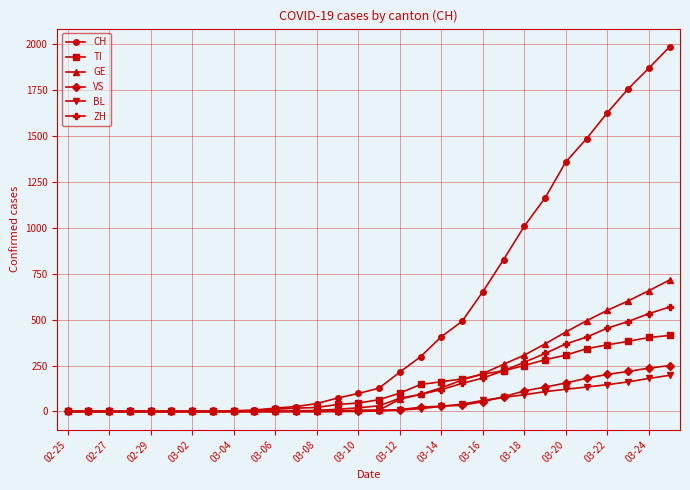

Which series has the largest total across all categories?

CH